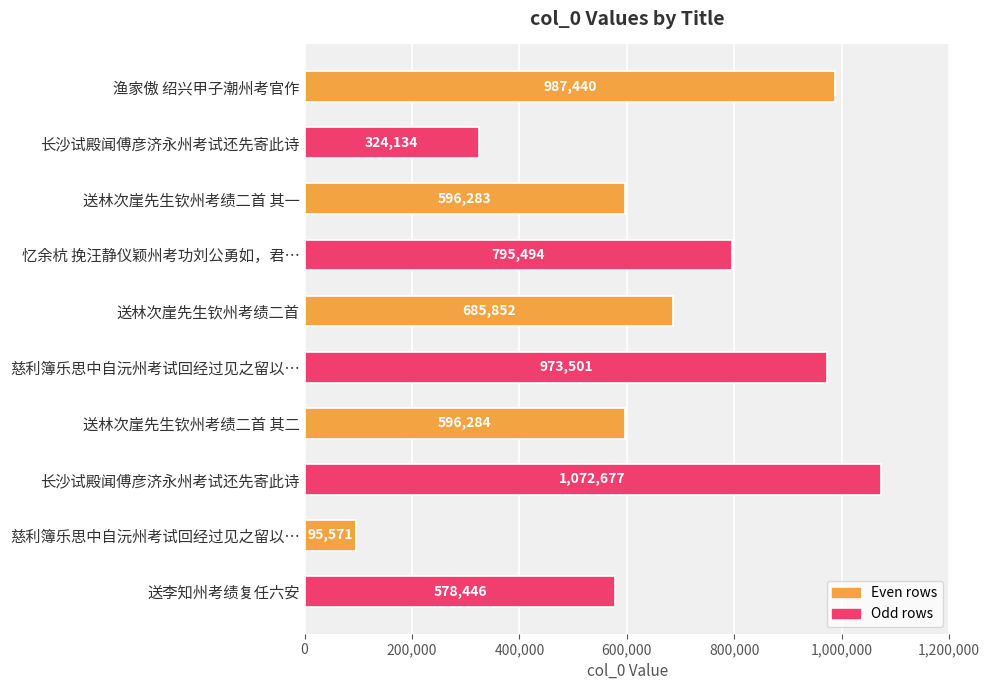

Are the bars grouped side by side (vs. stacked)?

No